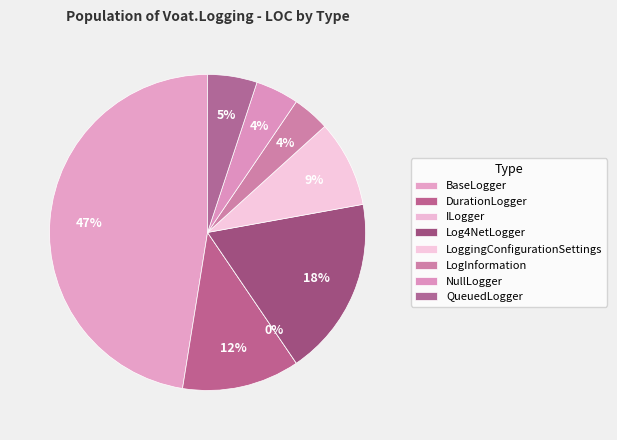

How many slices are in this pie chart?

8